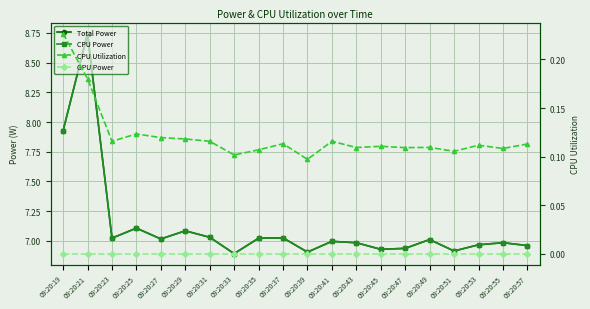

True or false: CPU Power and GPU Power intersect in this chart.

False